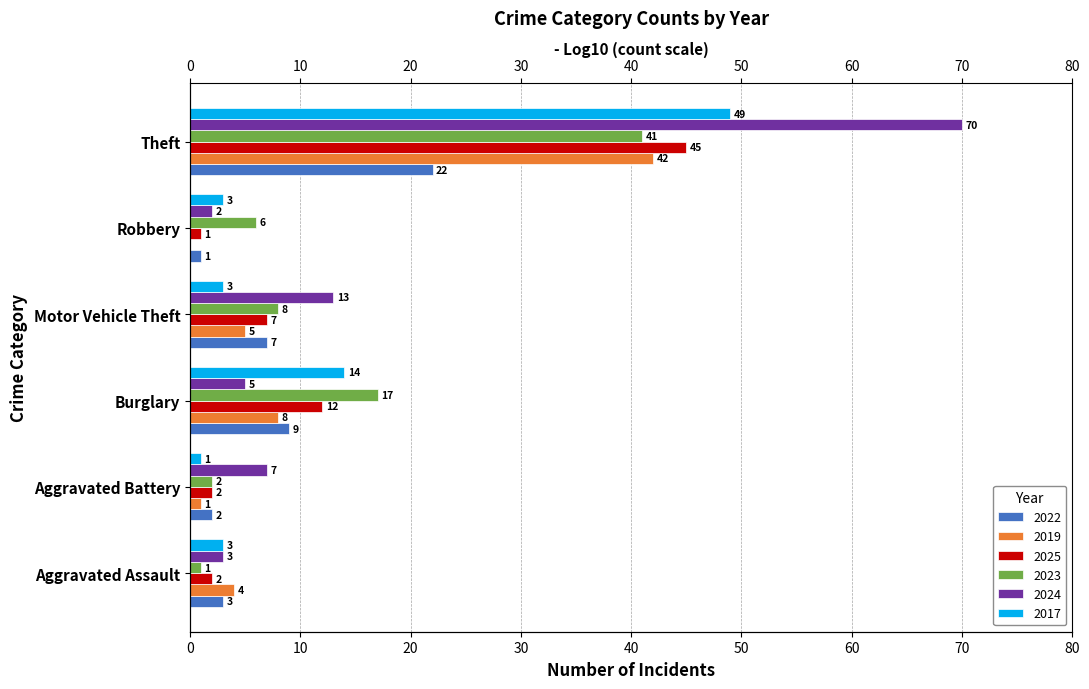

True or false: 2017 has a value of 3 at Aggravated Assault.

True